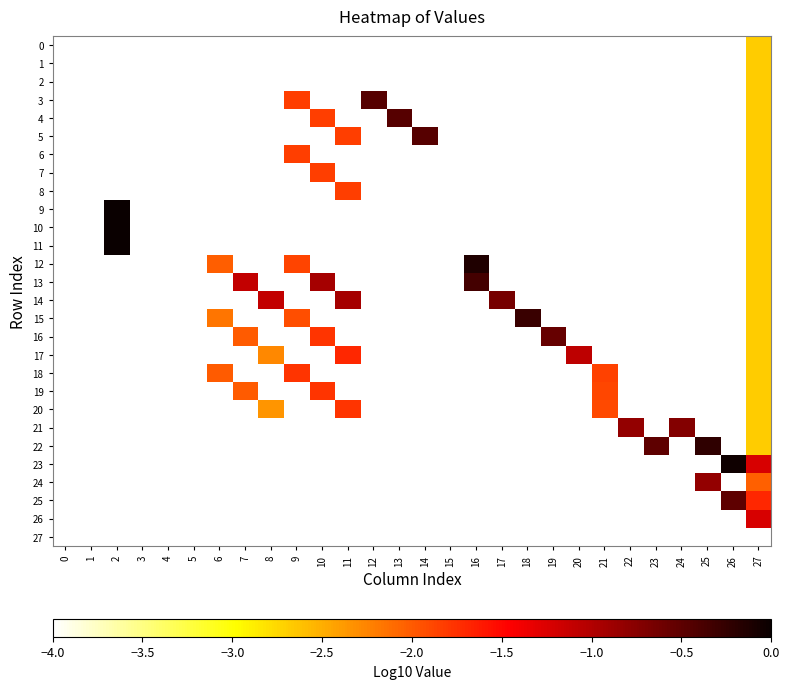

How many distinct data groups are displayed?

28